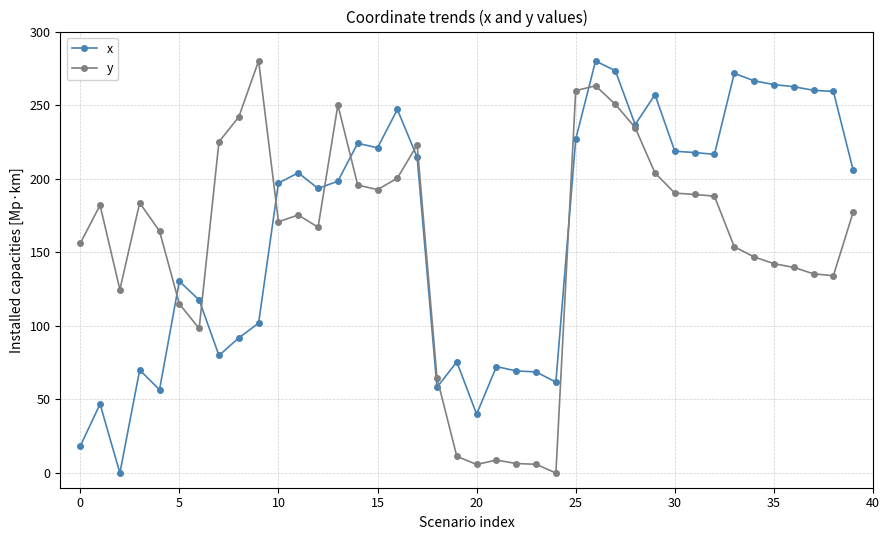

At how many categories does at least one series exceed 231?

15